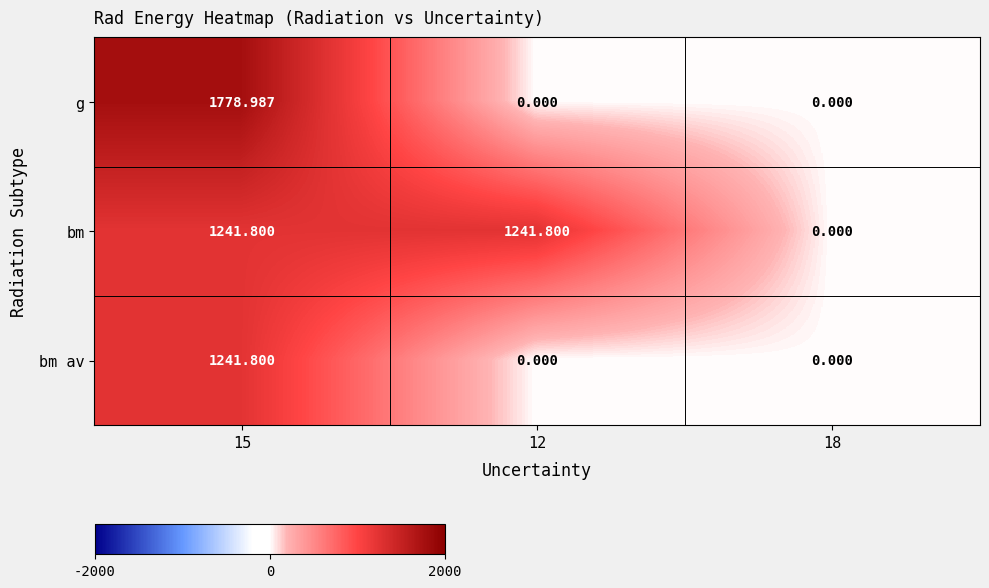

Which series has the widest spread of values?

g